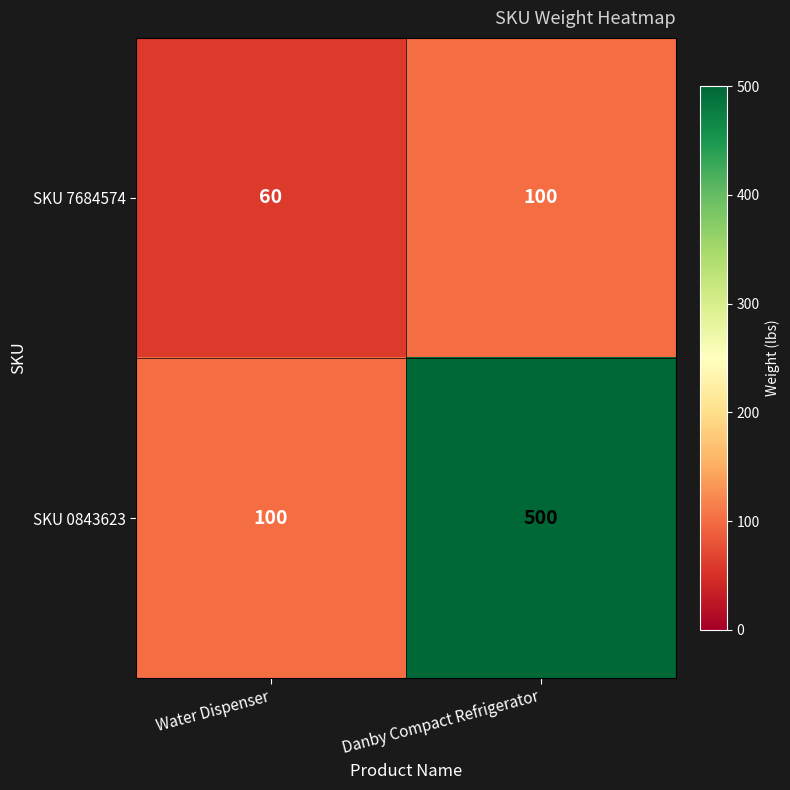

Reading right to left, extract all data points from this chart.

SKU 7684574: 100	60
SKU 0843623: 500	100